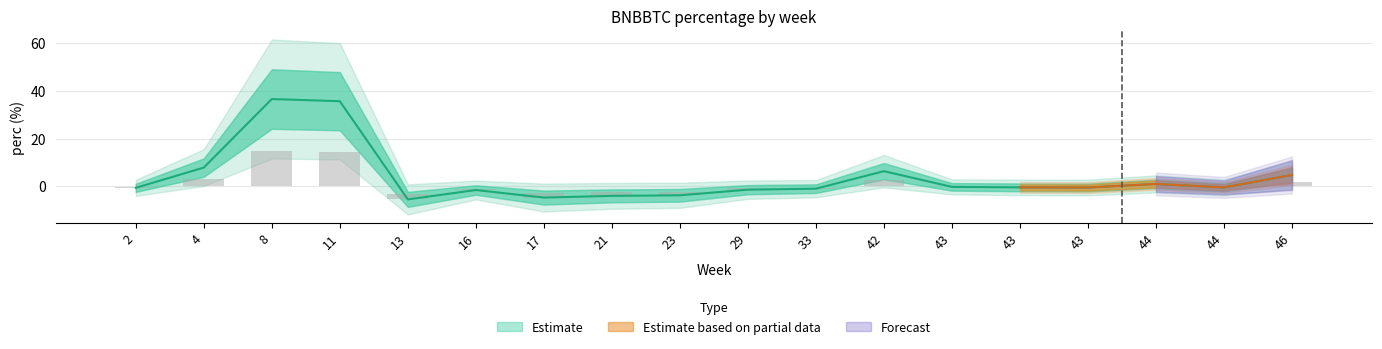

What is the sum of the perc values at 43 and 13?

-5.8